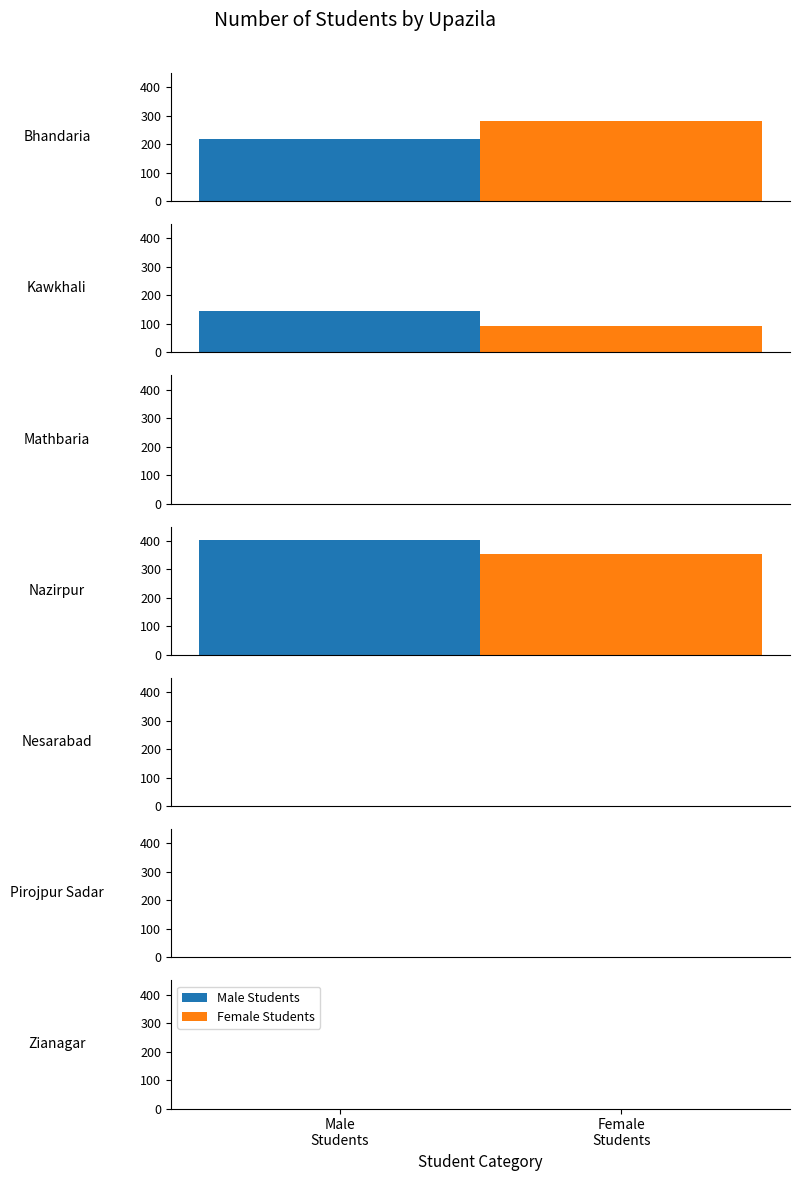

What is the average value of the Male Students series?

110